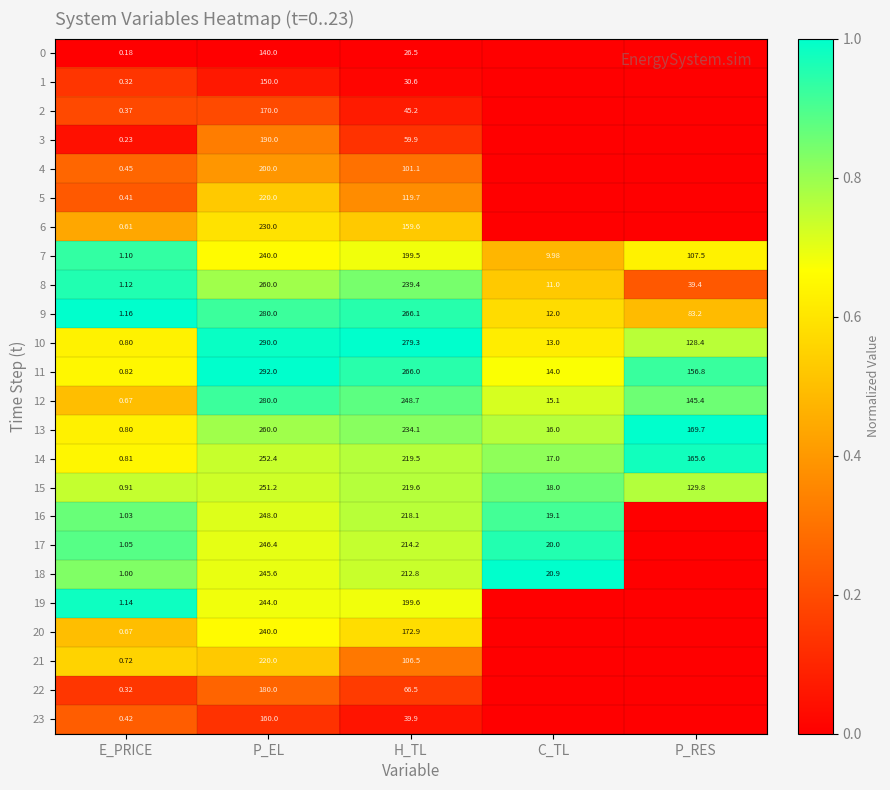

What is the total value across all series at H_TL?

3945.3